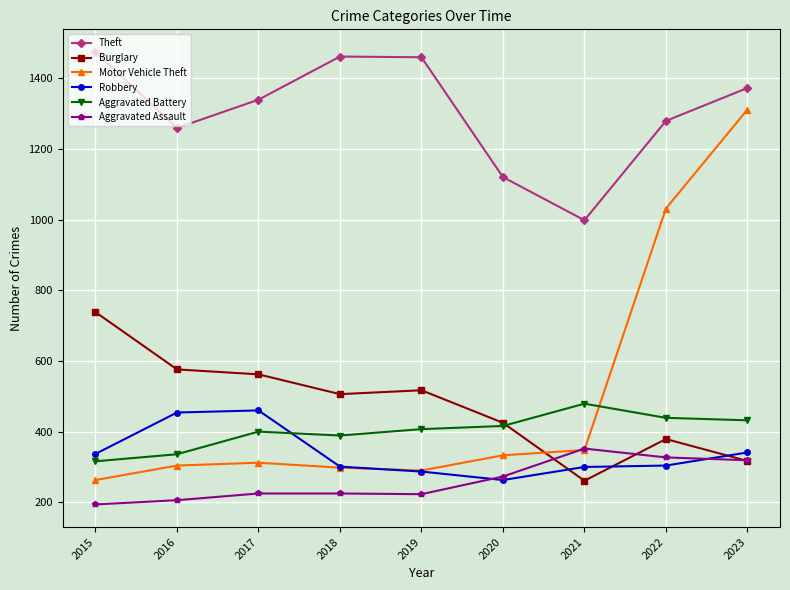

What is the lowest value of the Burglary series?

261